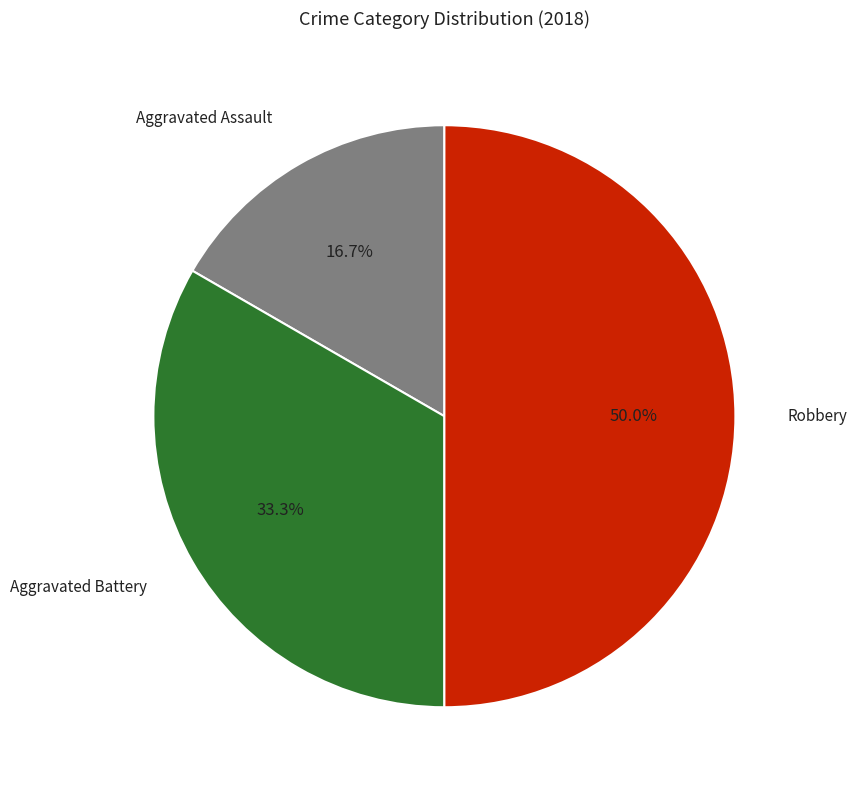

Approximately how many times larger is the value at Robbery compared to Aggravated Assault?

3.0